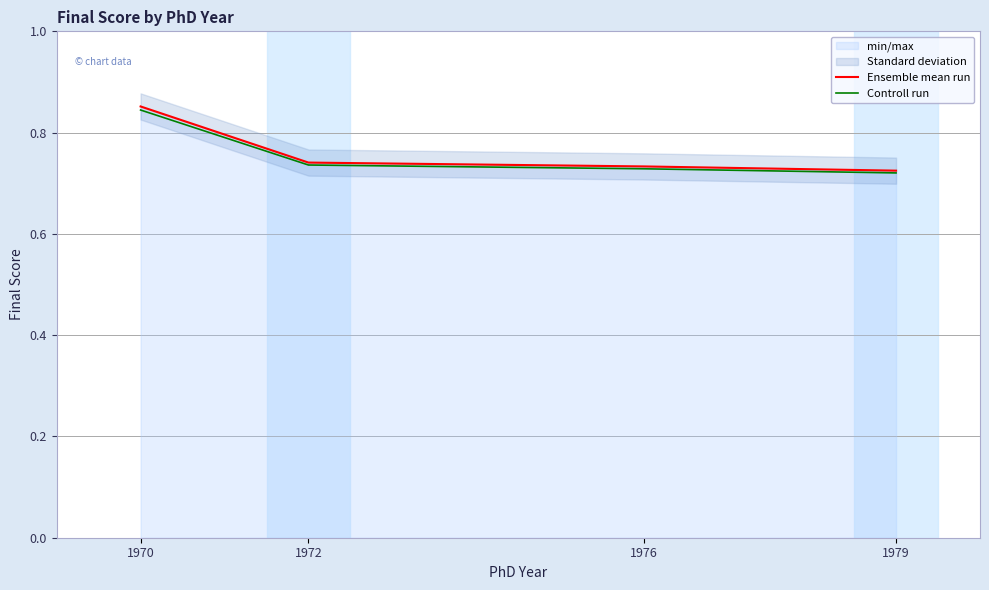

Reading right to left, list all the values displayed in this chart.

Ensemble mean run: 0.7	0.7	0.7	0.9
Controll run: 0.7	0.7	0.7	0.8